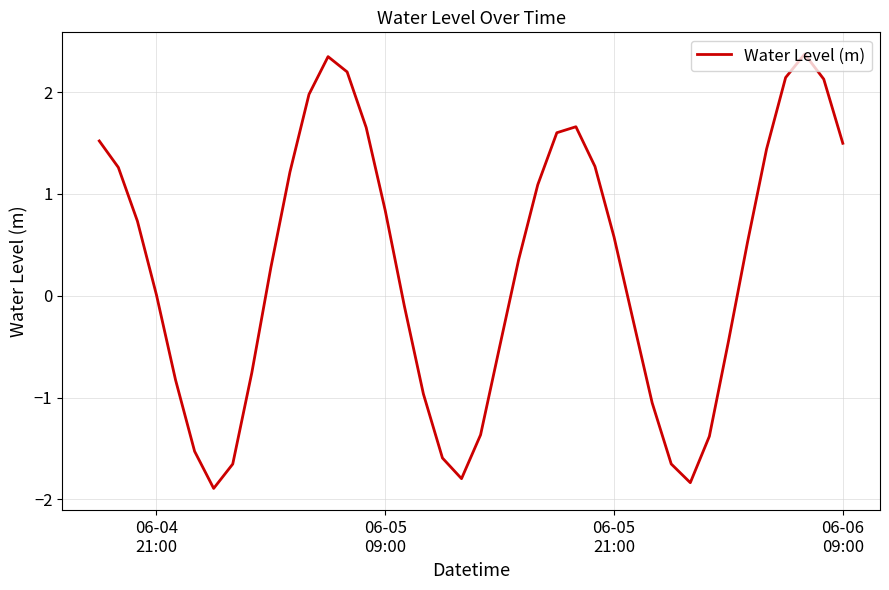

What is the greatest value displayed?

2.4